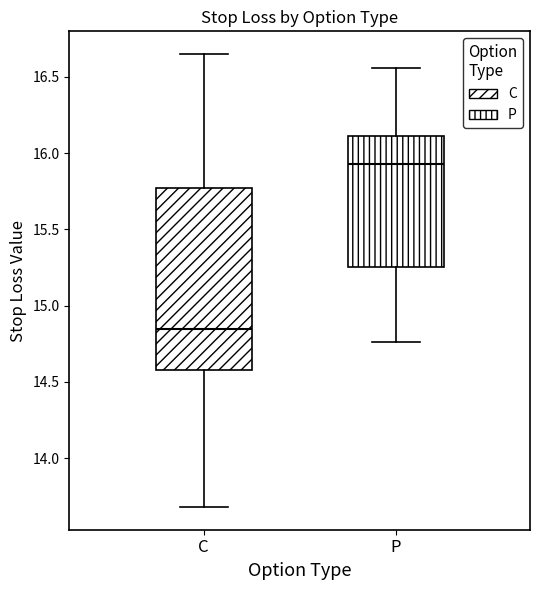

Reading left to right, transcribe this box plot: for each box, give where its median line is, the range the box spans, and where its two whiskers end, as read against the y-axis. The values are not printed on the chart, so give them approximately, as read against the axis.

C: median 14.85, box 14.60 to 15.75, whiskers 13.70 to 16.65
P: median 15.95, box 15.25 to 16.10, whiskers 14.75 to 16.55